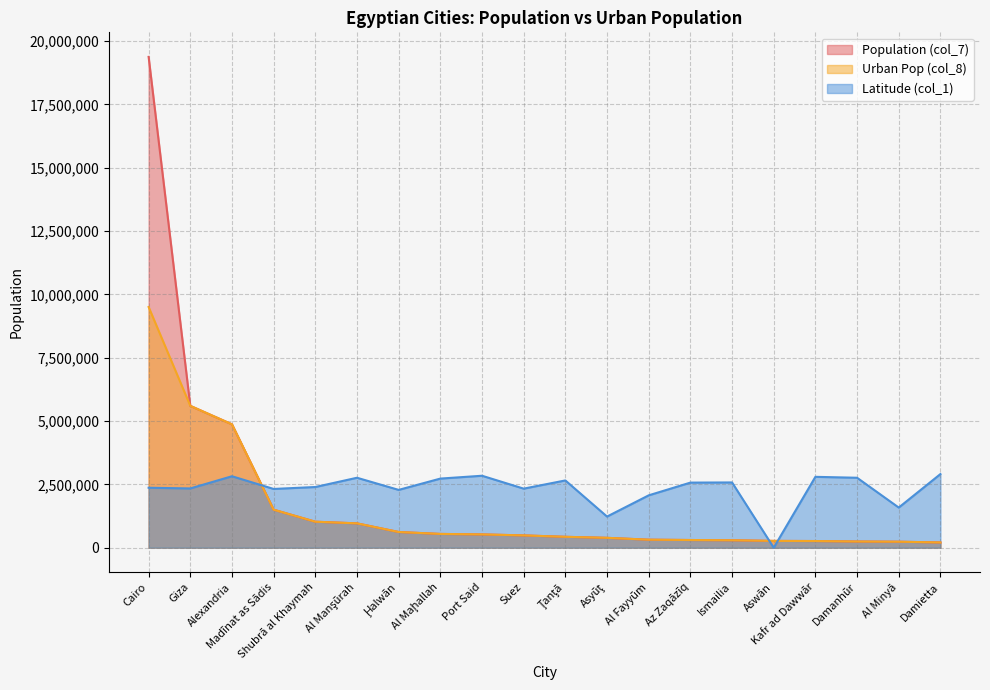

What is the lowest value of the Population (col_7) series?

206664.0